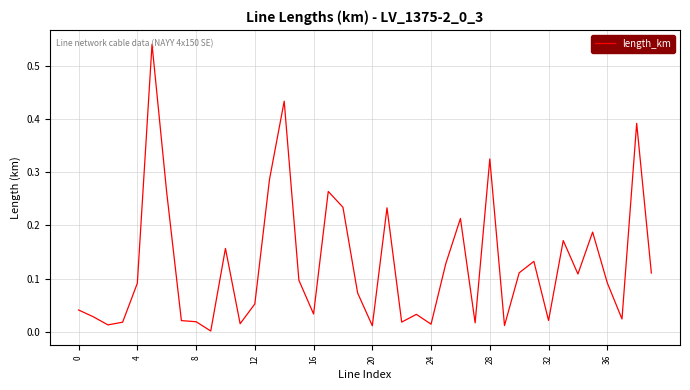

True or false: there are more than 1 points higher than both neighbors.

True